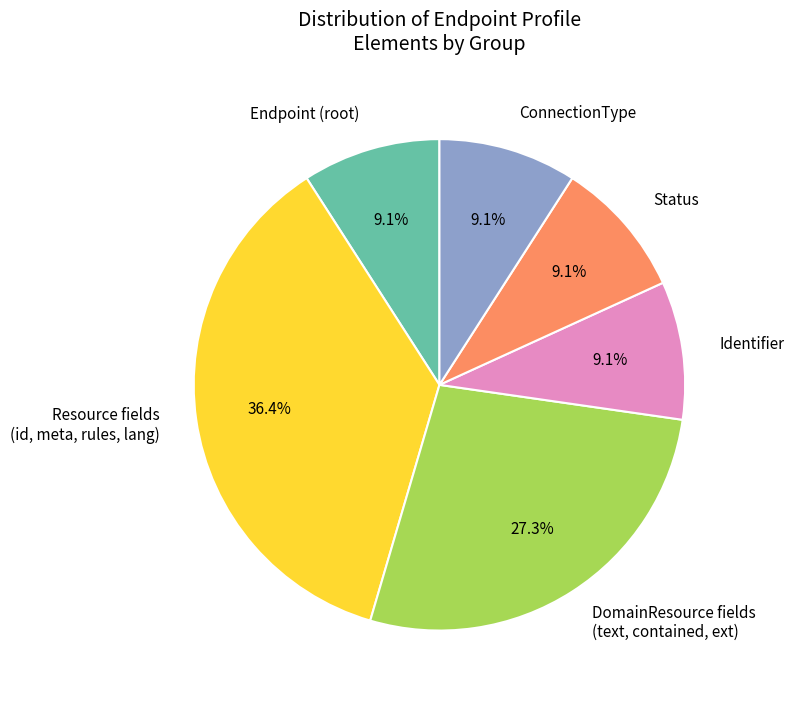

Is there a majority slice in this chart?

No